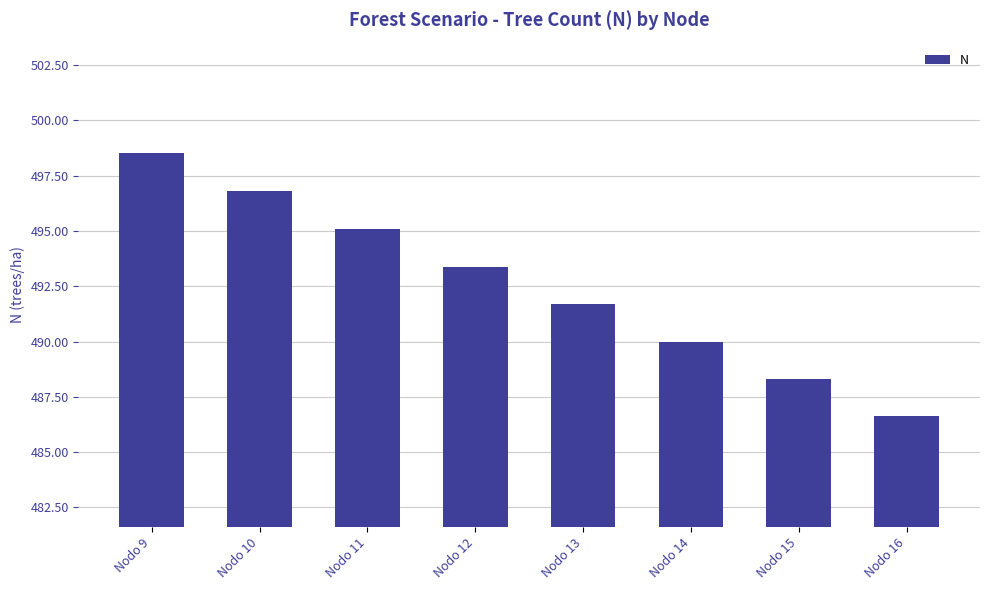

Which category has the lowest value across all series?

Nodo 16